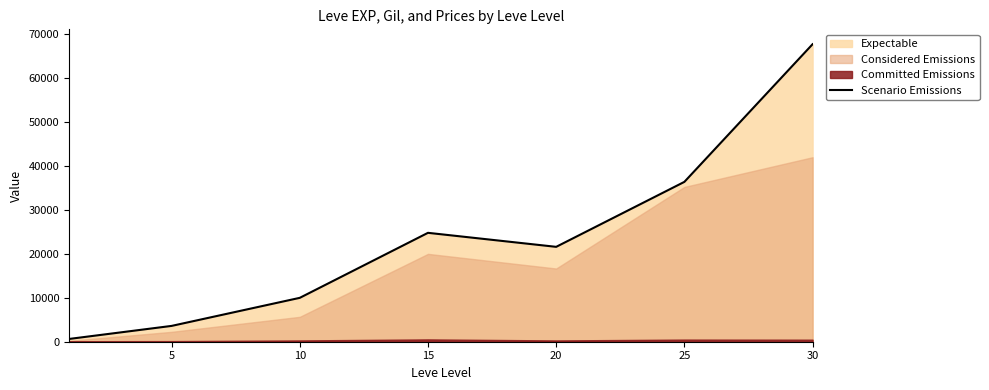

Does the chart display data point markers on the line(s)?

No